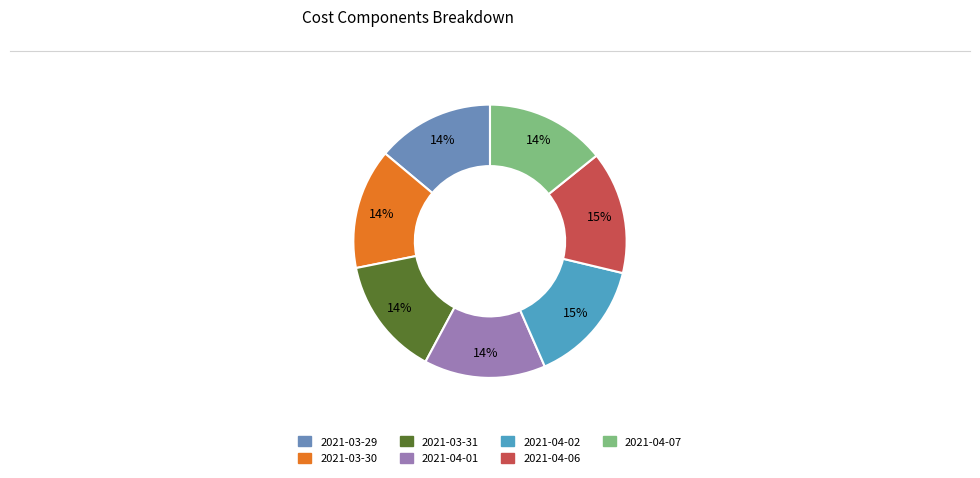

What is the change in value from 2021-04-02 to 2021-04-06?

-0.1